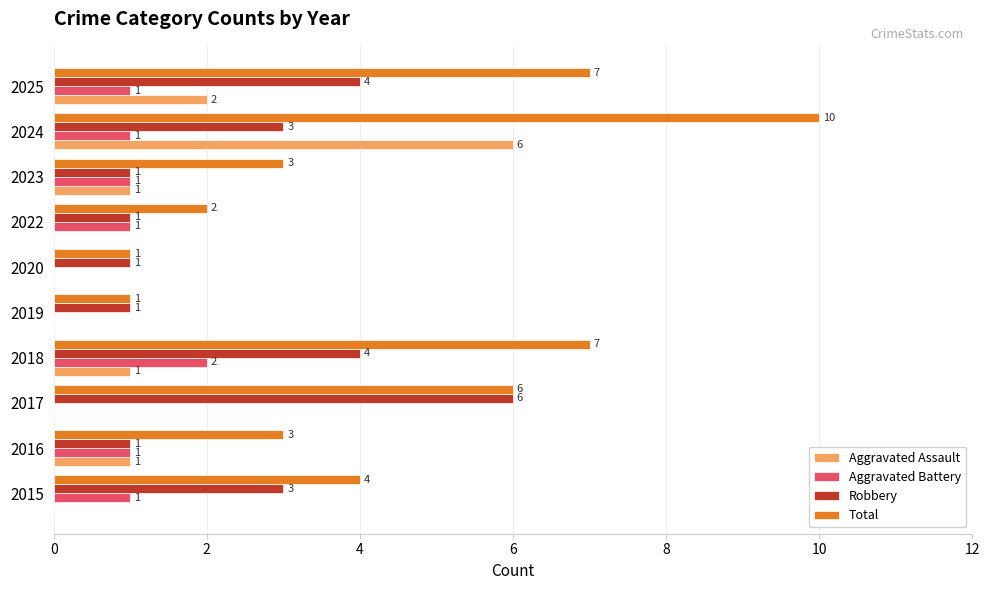

At which label does Total reach its peak?

2024